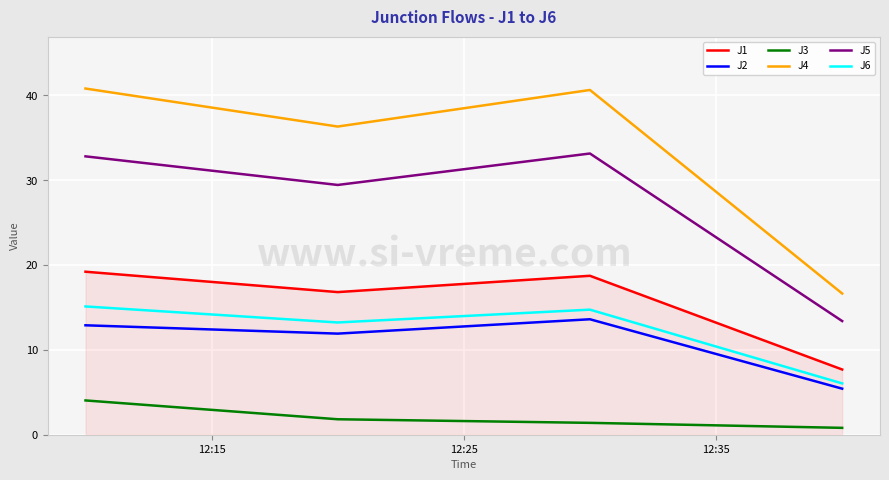

True or false: J5 and J4 intersect in this chart.

False